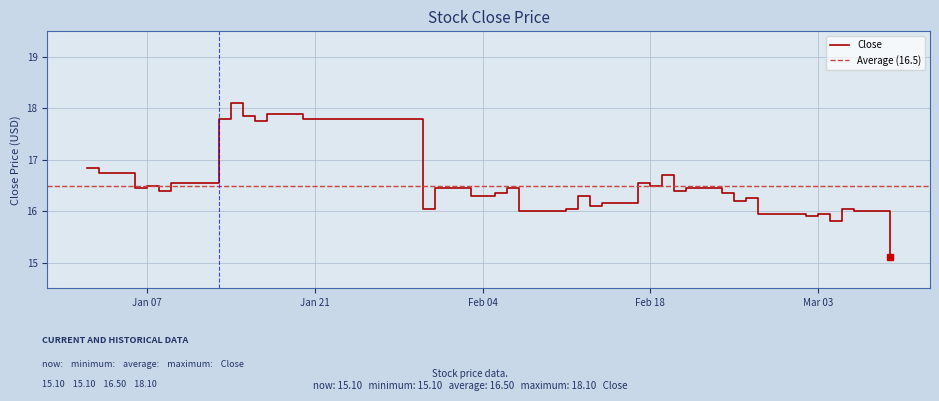

True or false: there are more than 0 points higher than both neighbors.

True